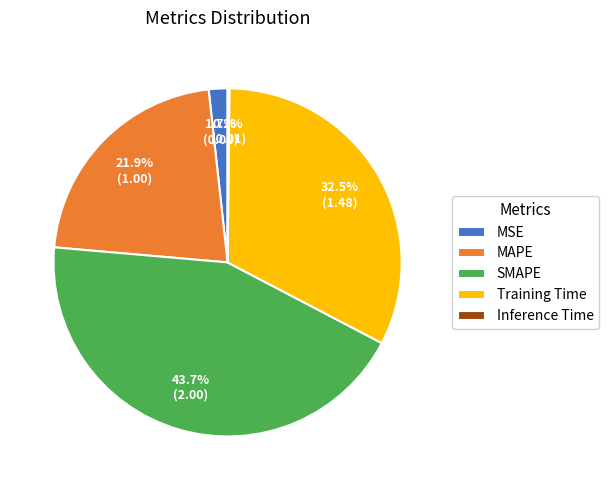

Between MAPE and SMAPE, which is larger?

SMAPE